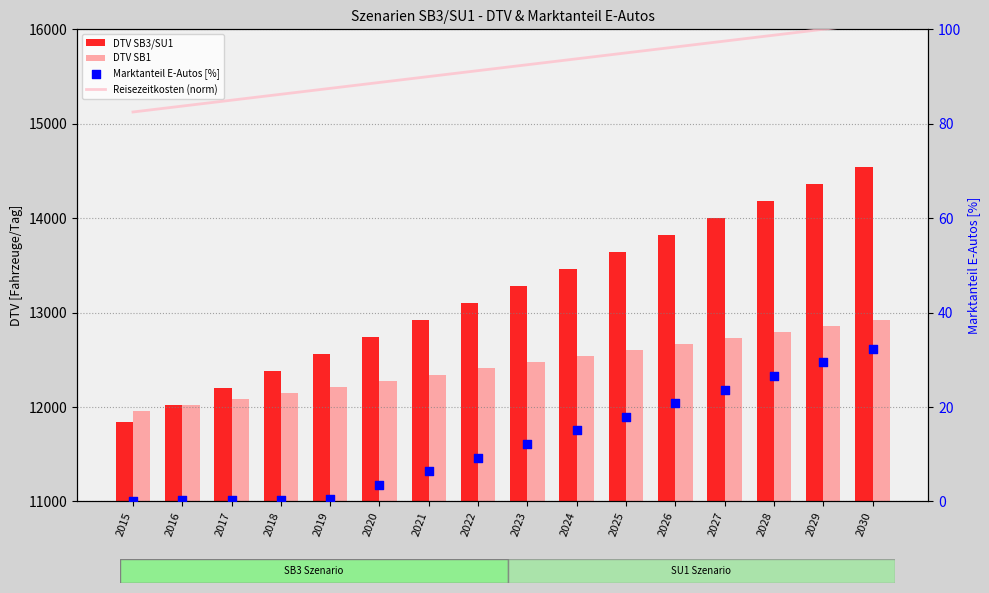

Which series contains the lowest Y value?

Marktanteil E-Autos [%]